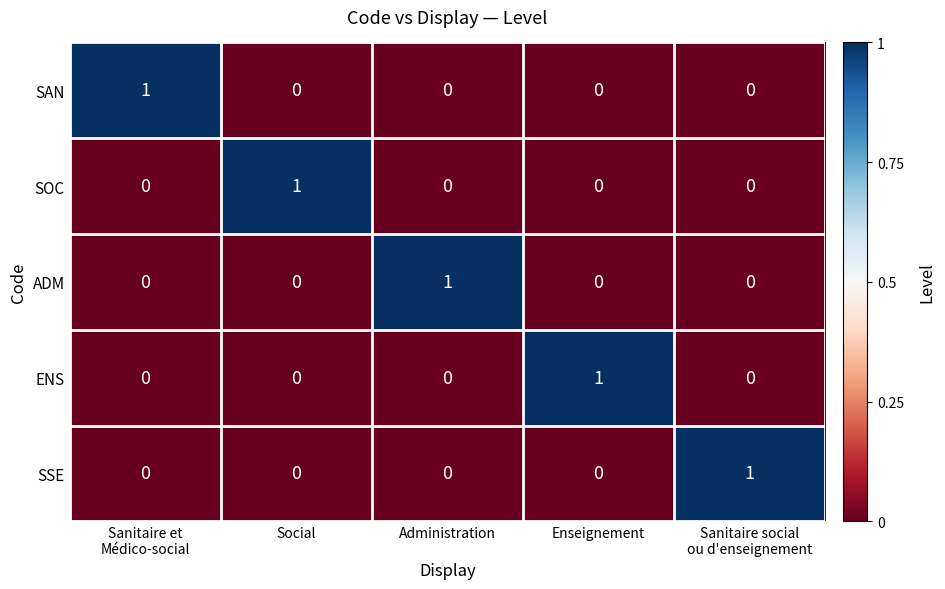

What is the spread (max minus min) of values at Sanitaire et
Médico-social?

1